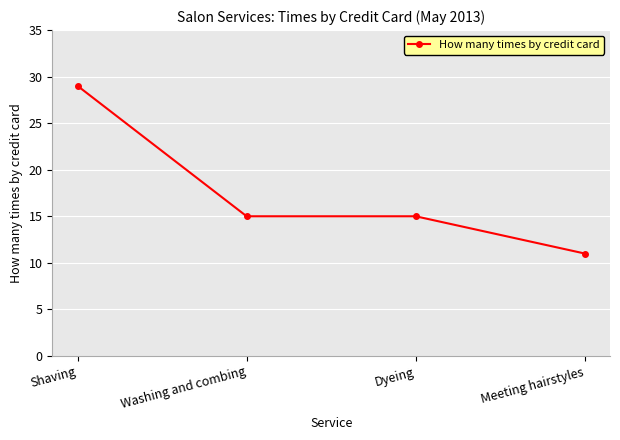

Is this an area chart (filled region under the line)?

No